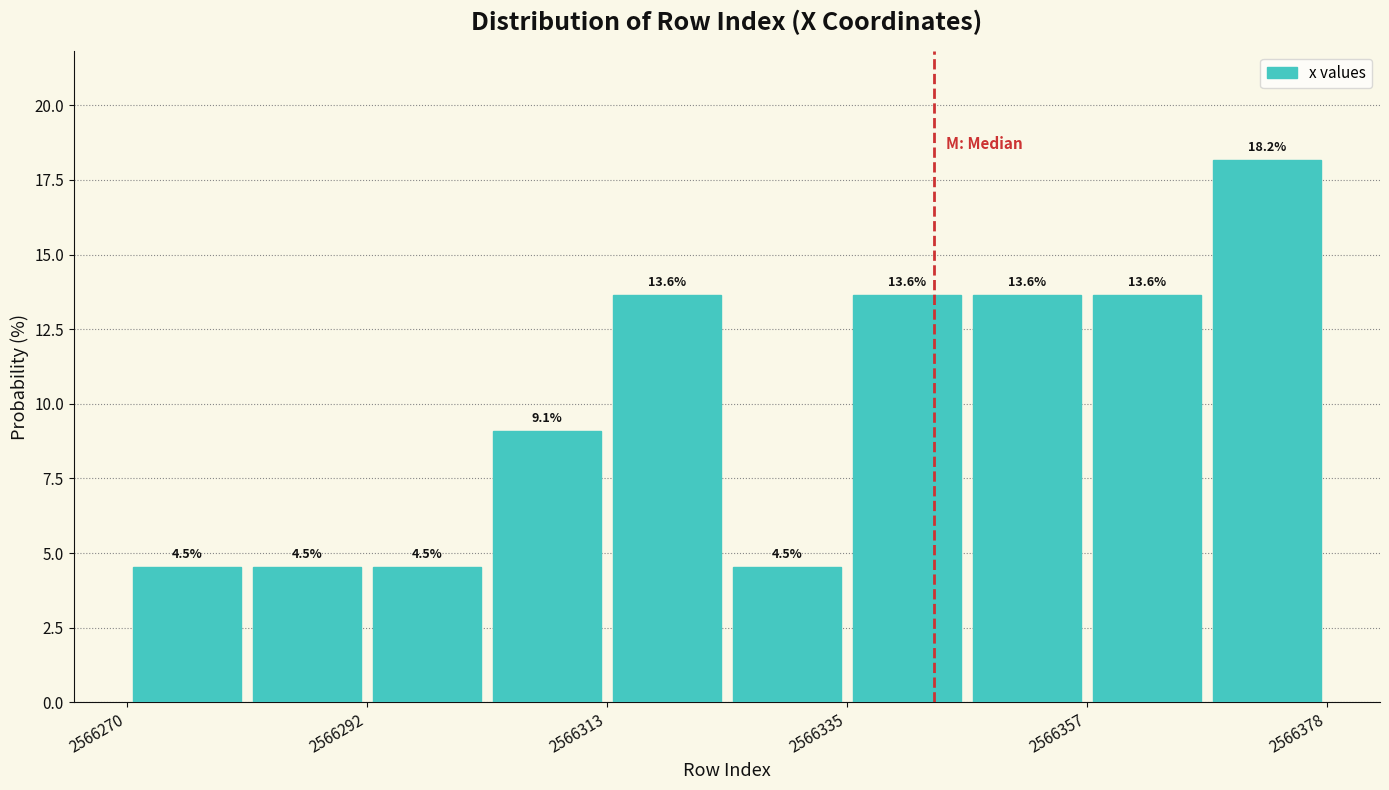

Read against the x-axis, roughly where is the centre of the tallest bar?

2566375